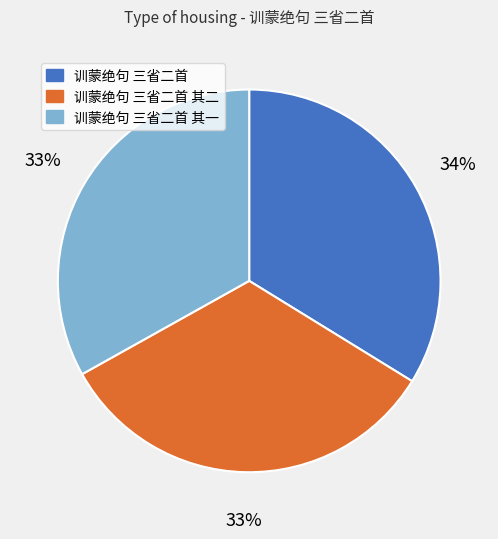

Approximately how many times larger is the value at 训蒙绝句 三省二首 compared to 训蒙绝句 三省二首 其一?

1.0